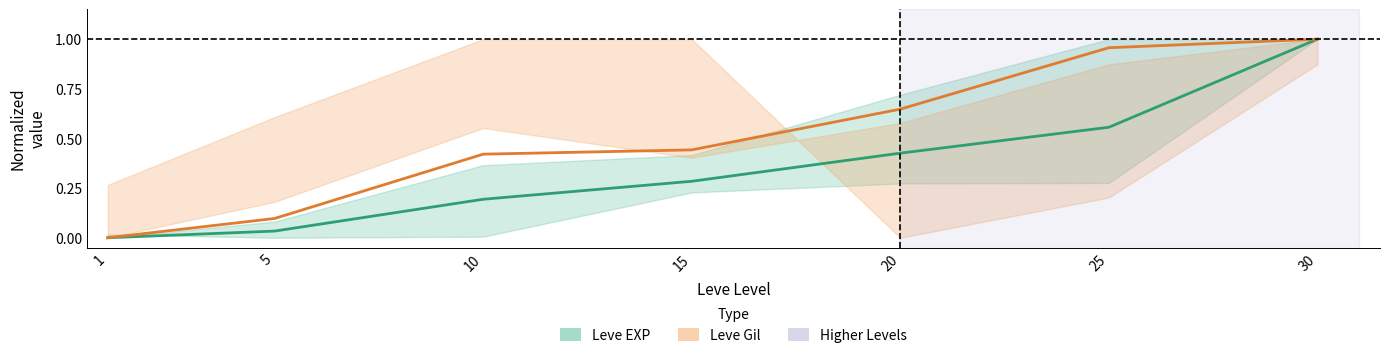

Rank the series at 30 from highest to lowest value.

Leve EXP mid, Leve Gil mid